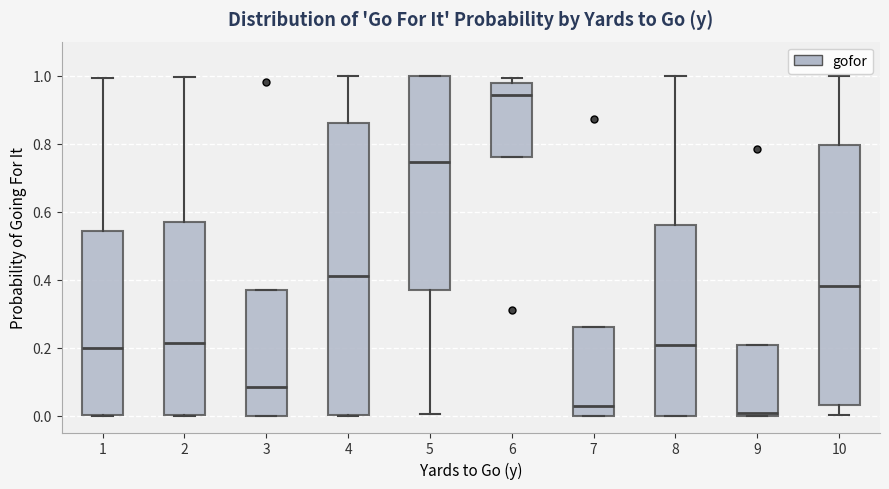

Reading left to right, read every box against the y-axis: the position of its median line, the range the box covers, and the ends of its whiskers. The values are not printed on the chart, so give them approximately, as read against the axis.

1: median 0.20, box 0.00 to 0.54, whiskers 0.00 to 1.00
2: median 0.22, box 0.00 to 0.56, whiskers 0.00 to 1.00
3: median 0.08, box 0.00 to 0.36, whiskers 0.00 to 0.36
4: median 0.40, box 0.00 to 0.86, whiskers 0.00 to 1.00
5: median 0.74, box 0.36 to 1.00, whiskers 0.00 to 1.00
6: median 0.94, box 0.76 to 0.98, whiskers 0.76 to 1.00
7: median 0.02, box 0.00 to 0.26, whiskers 0.00 to 0.26
8: median 0.20, box 0.00 to 0.56, whiskers 0.00 to 1.00
9: median 0.00 (just above the box's lower edge), box 0.00 to 0.20, whiskers 0.00 to 0.20
10: median 0.38, box 0.02 to 0.80, whiskers 0.00 to 1.00